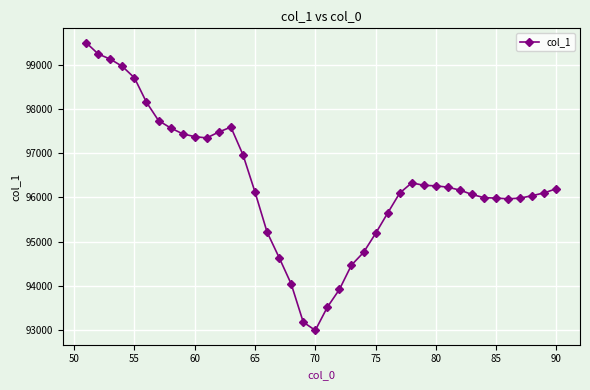

What is the value of the 32nd point from the left?

96166.0